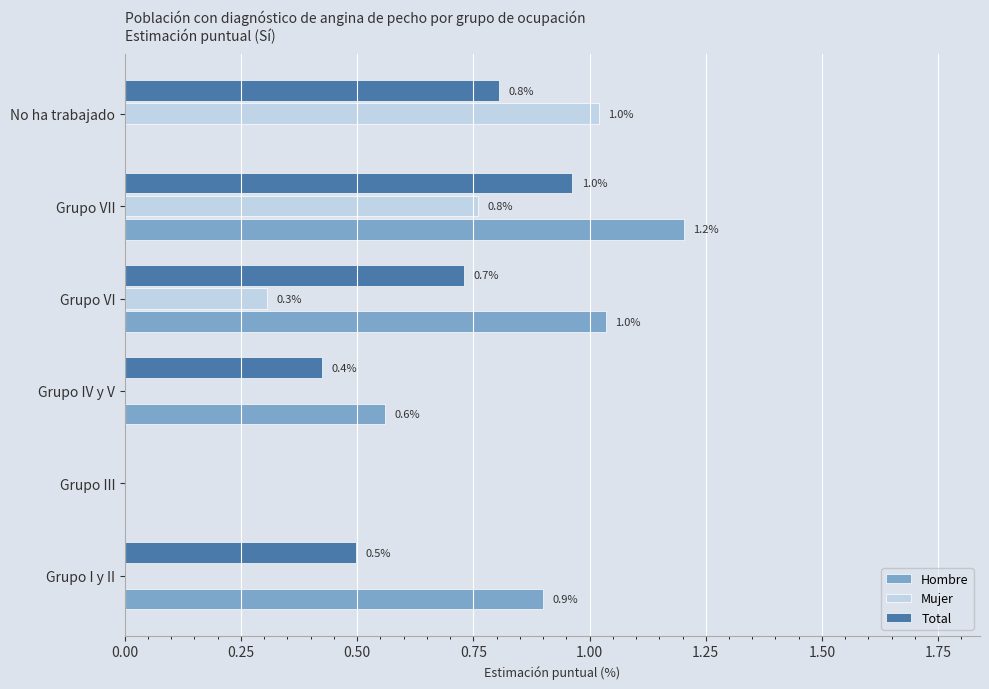

Which series has the largest total across all categories?

Hombre